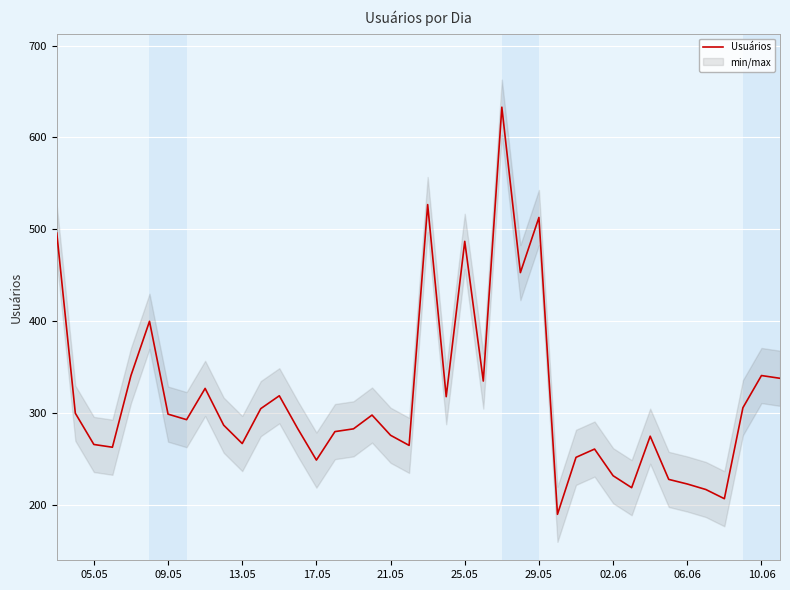

What is the sum of all values?

12652